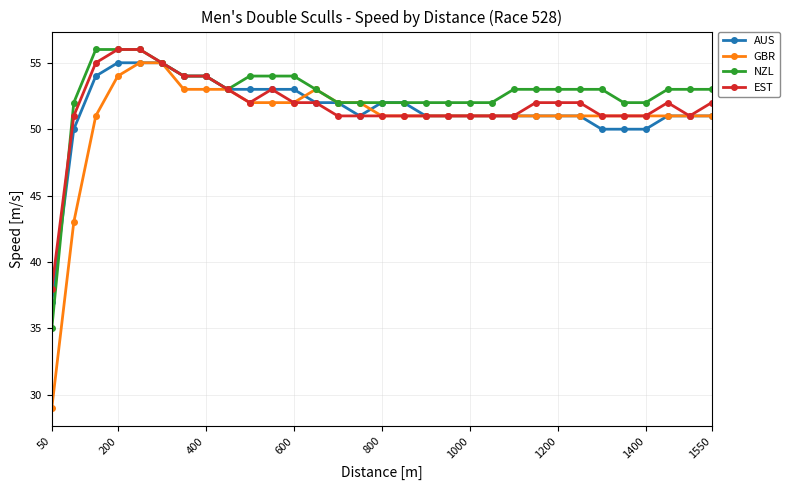

What is the highest value of the NZL series?

56